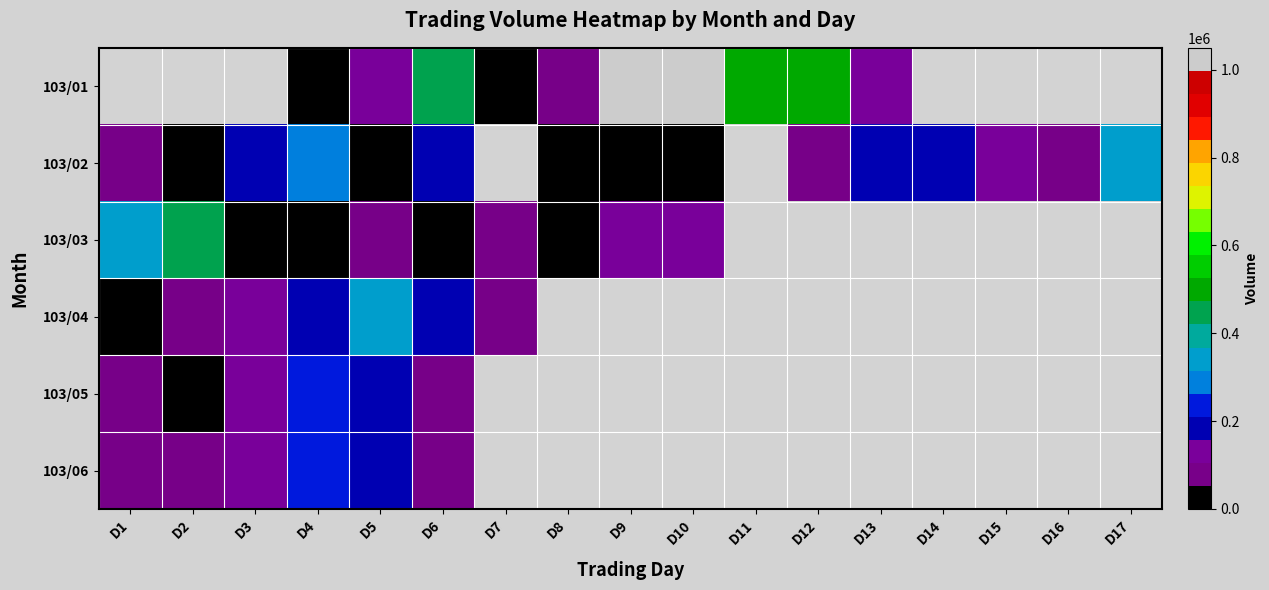

Between D9 and D16, which is larger?

D9